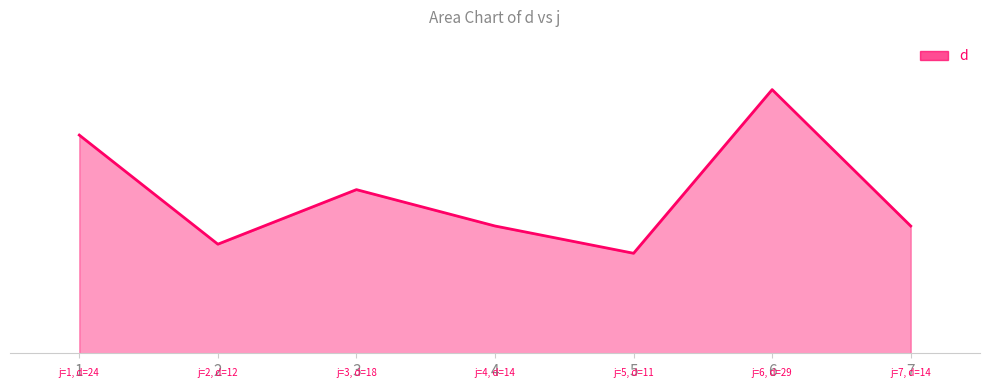

Approximately how many times larger is the value at 2 compared to 3?

0.7